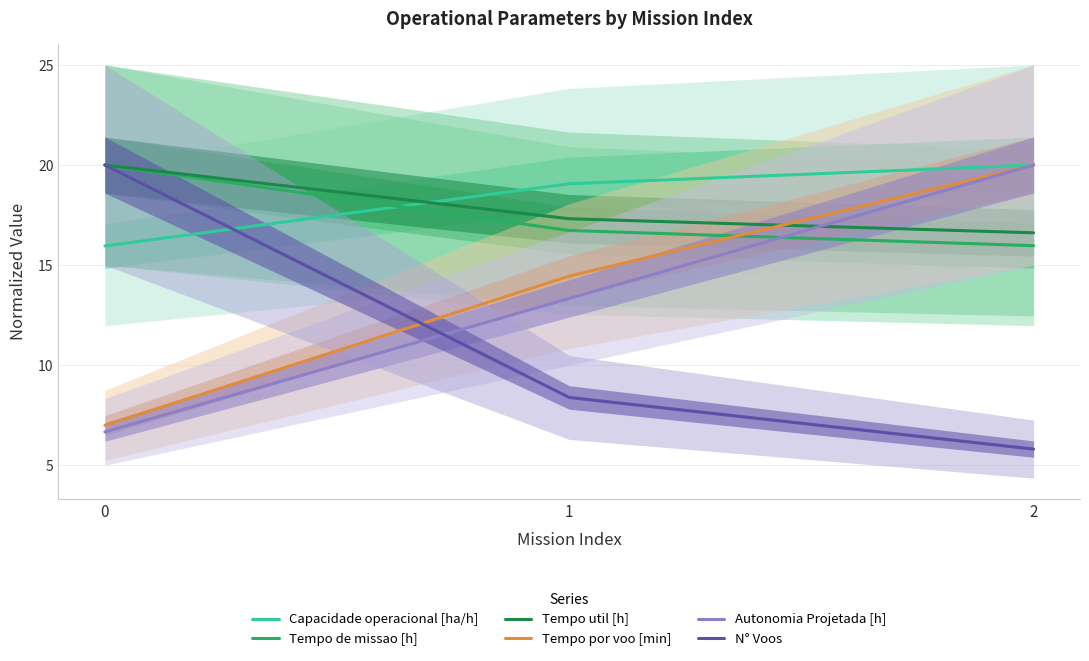

What is the value of the Autonomia Projetada [h] point at the 2nd from the left?

13.3